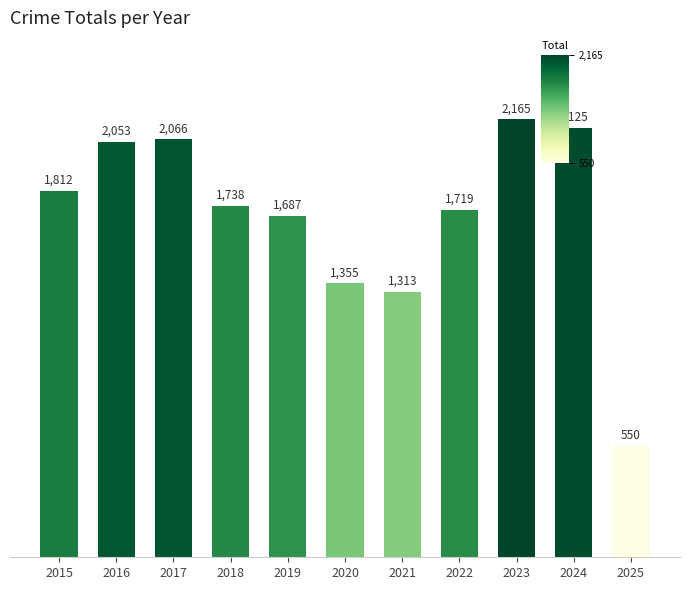

List the labels in order of value, largest first.

2023, 2024, 2017, 2016, 2015, 2018, 2022, 2019, 2020, 2021, 2025